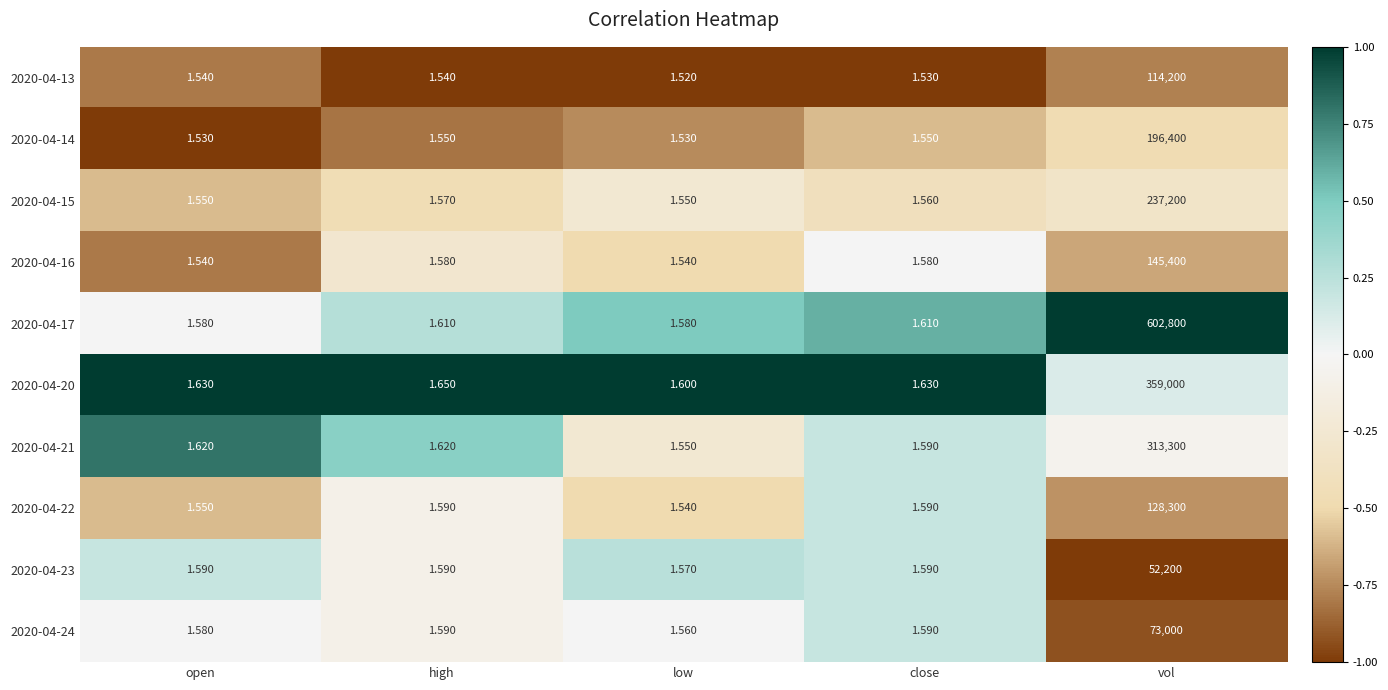

How many series are shown in this chart?

10